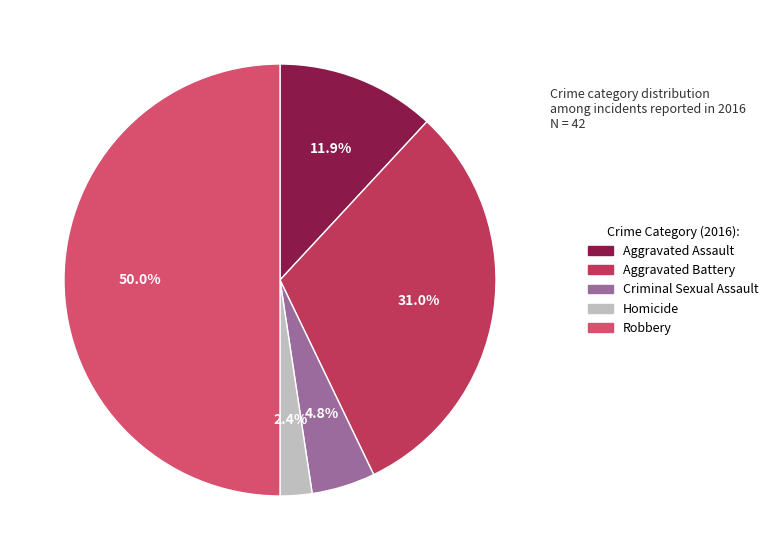

What percentage is the Aggravated Assault slice, to the nearest percent?

12%